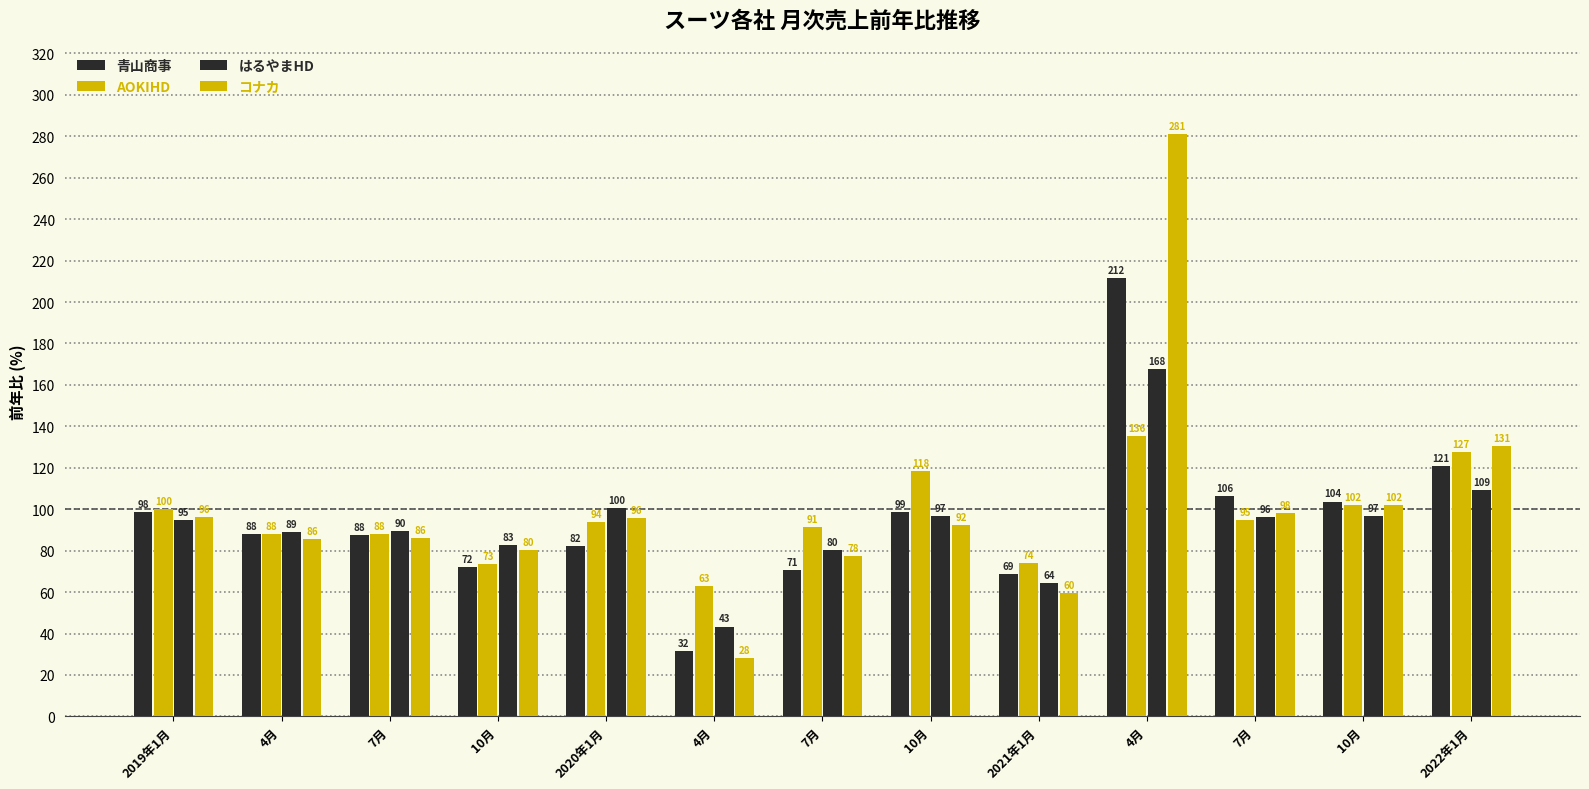

The value of コナカ at 7月 is 33.3. True or false?

False